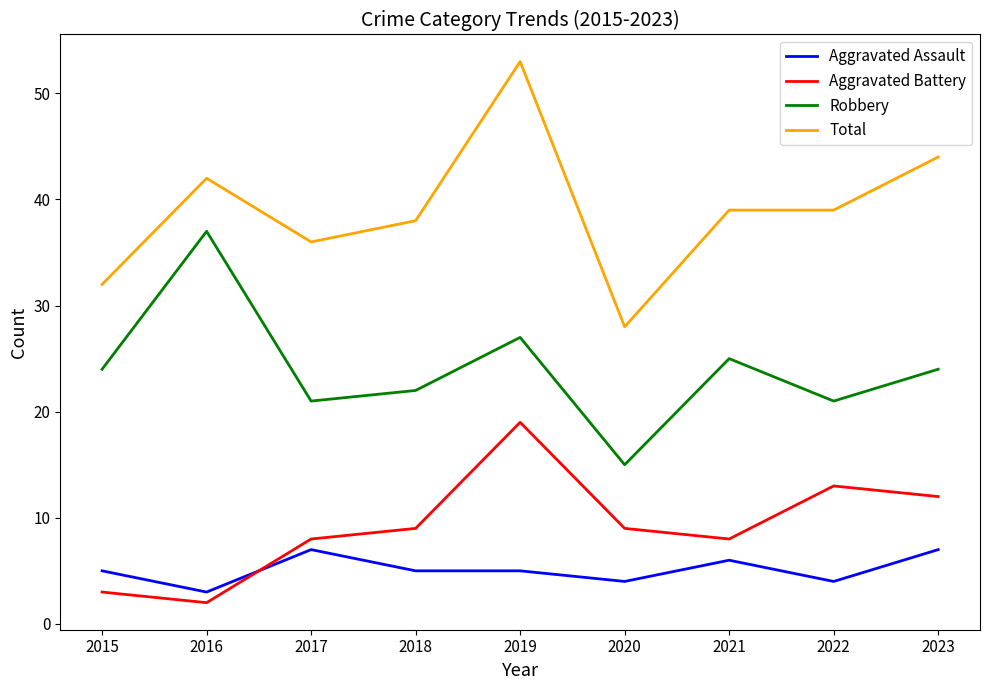

What are all the series names shown in the legend?

Aggravated Assault, Aggravated Battery, Robbery, Total